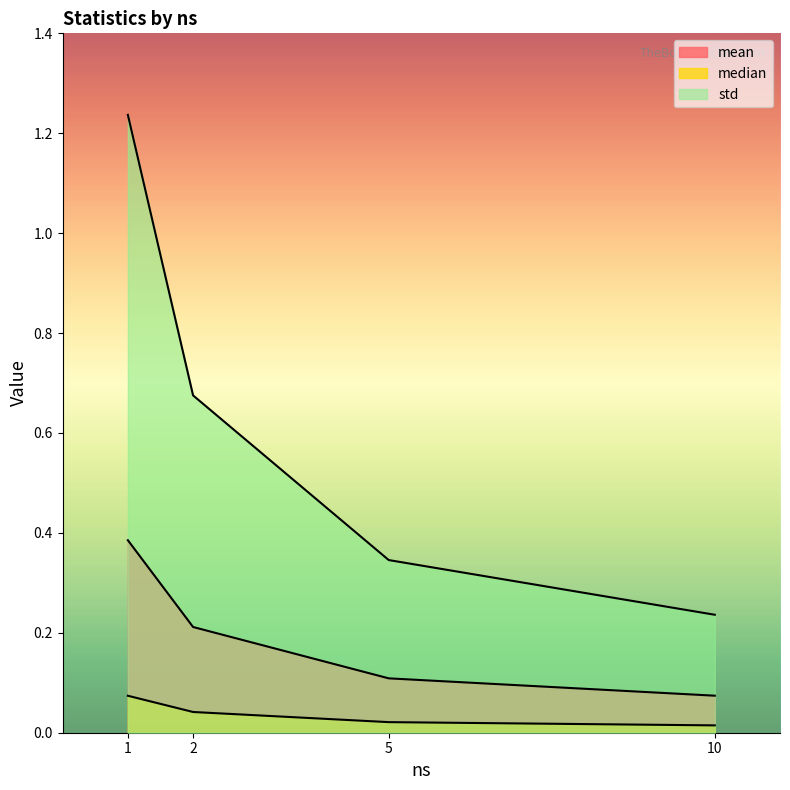

List the series in order of their peak value, lowest first.

median, mean, std